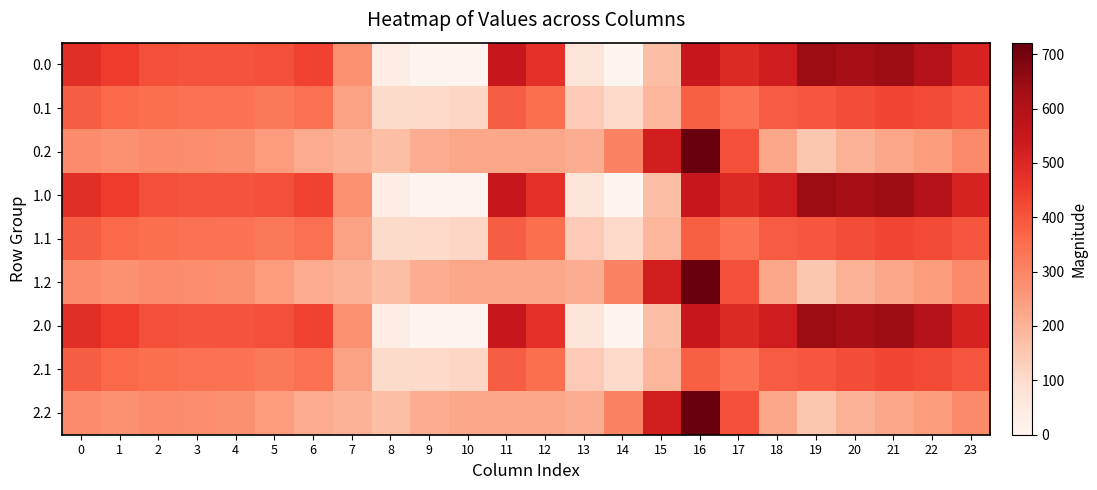

What is the difference between the highest and lowest values at 20?

430.7